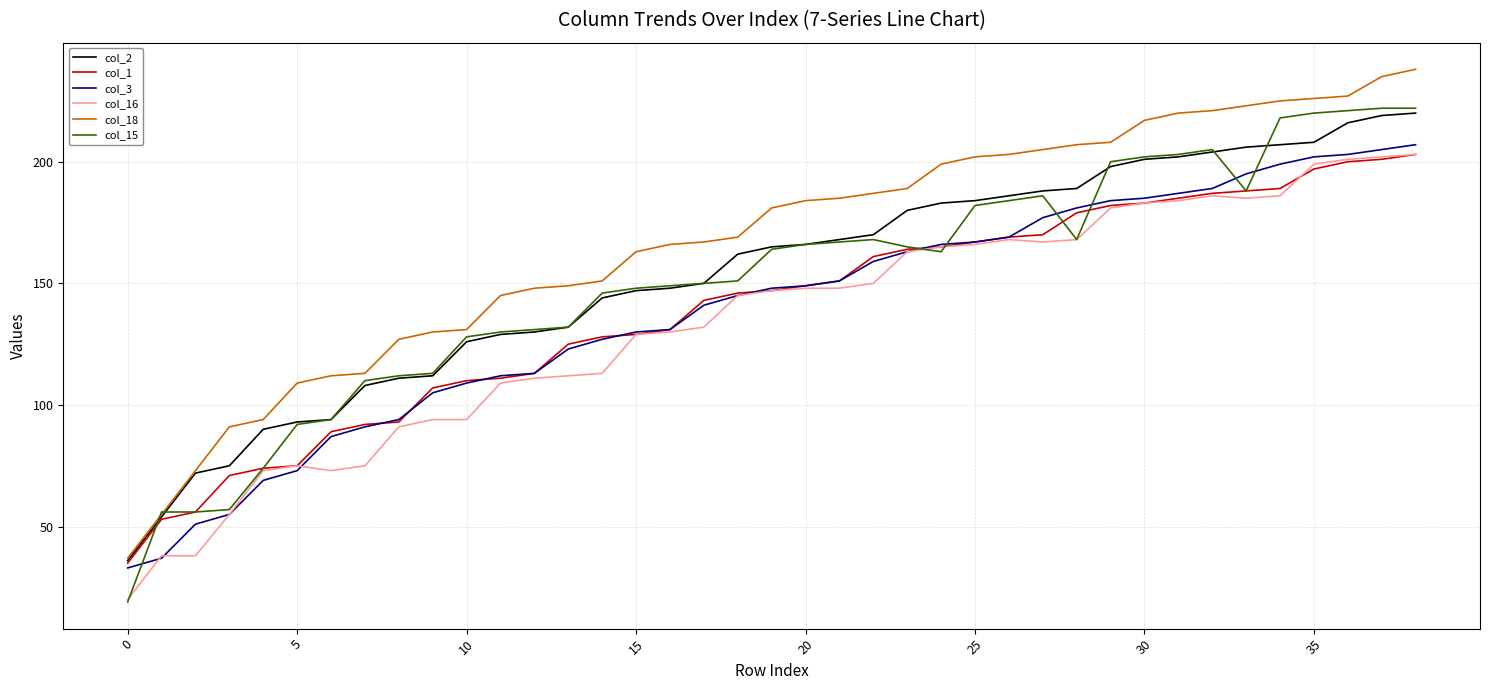

Reading left to right, list all the values displayed in this chart.

col_2: 36	54	72	75	90	93	94	108	111	112	126	129	130	132	144	147	148	150	162	165	166	168	170	180	183	184	186	188	189	198	201	202	204	206	207	208	216	219	220
col_1: 35	53	56	71	74	75	89	92	93	107	110	111	113	125	128	129	131	143	146	147	149	151	161	164	165	167	169	170	179	182	183	185	187	188	189	197	200	201	203
col_3: 33	37	51	55	69	73	87	91	94	105	109	112	113	123	127	130	131	141	145	148	149	151	159	163	166	167	169	177	181	184	185	187	189	195	199	202	203	205	207
col_16: 20	38	38	55	73	75	73	75	91	94	94	109	111	112	113	129	130	132	145	147	148	148	150	163	165	166	168	167	168	181	183	184	186	185	186	199	201	202	203
col_18: 37	55	73	91	94	109	112	113	127	130	131	145	148	149	151	163	166	167	169	181	184	185	187	189	199	202	203	205	207	208	217	220	221	223	225	226	227	235	238
col_15: 19	56	56	57	74	92	94	110	112	113	128	130	131	132	146	148	149	150	151	164	166	167	168	165	163	182	184	186	168	200	202	203	205	188	218	220	221	222	222